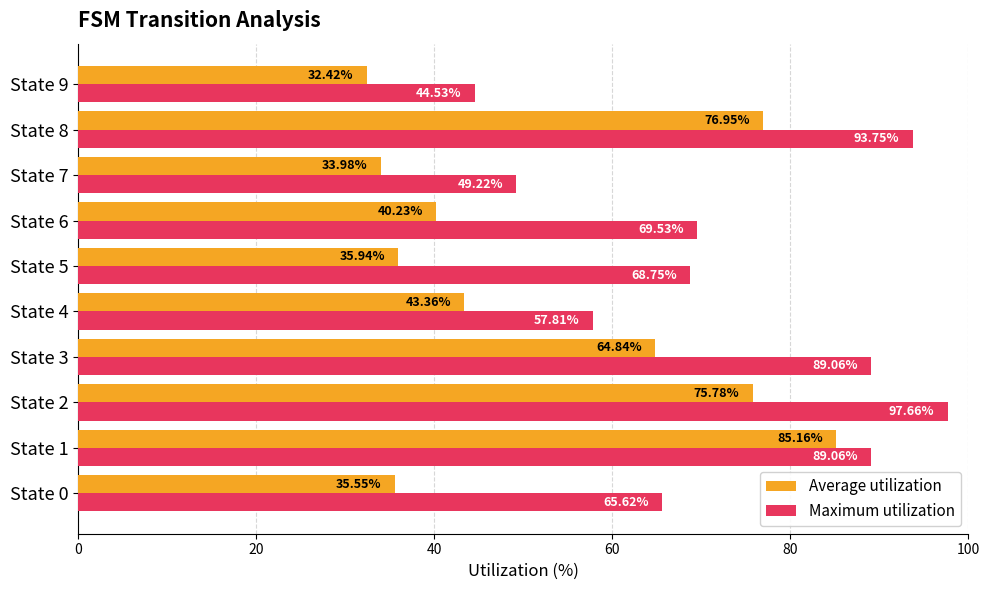

List the labels in order of Average utilization value, largest first.

State 1, State 8, State 2, State 3, State 4, State 6, State 5, State 0, State 7, State 9